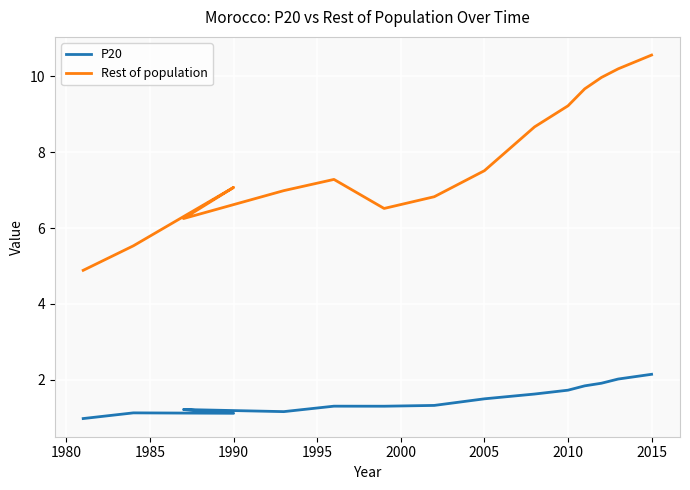

True or false: Rest of population and P20 cross at least once.

False